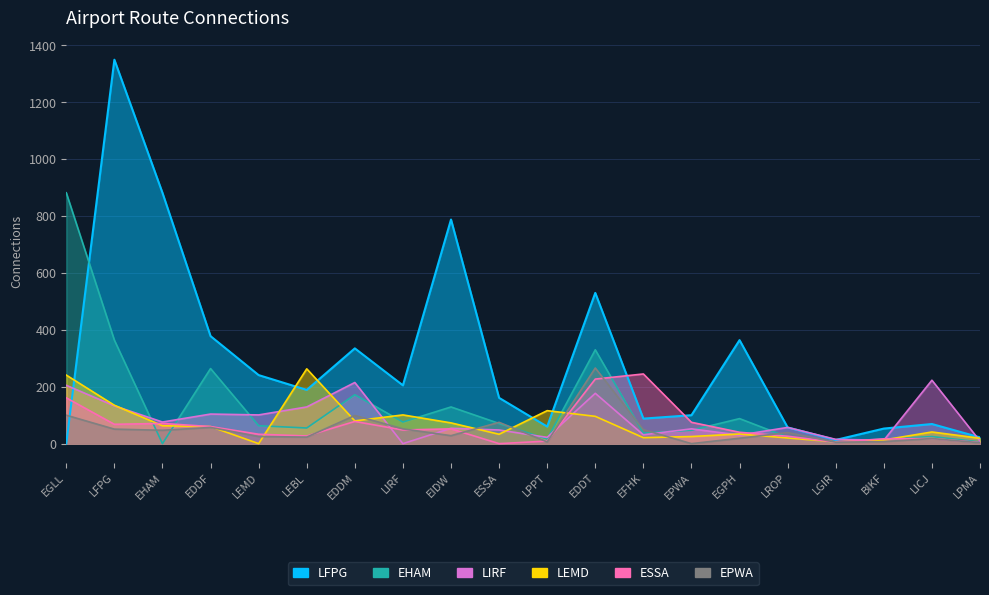

What position from the right is LEMD?

16